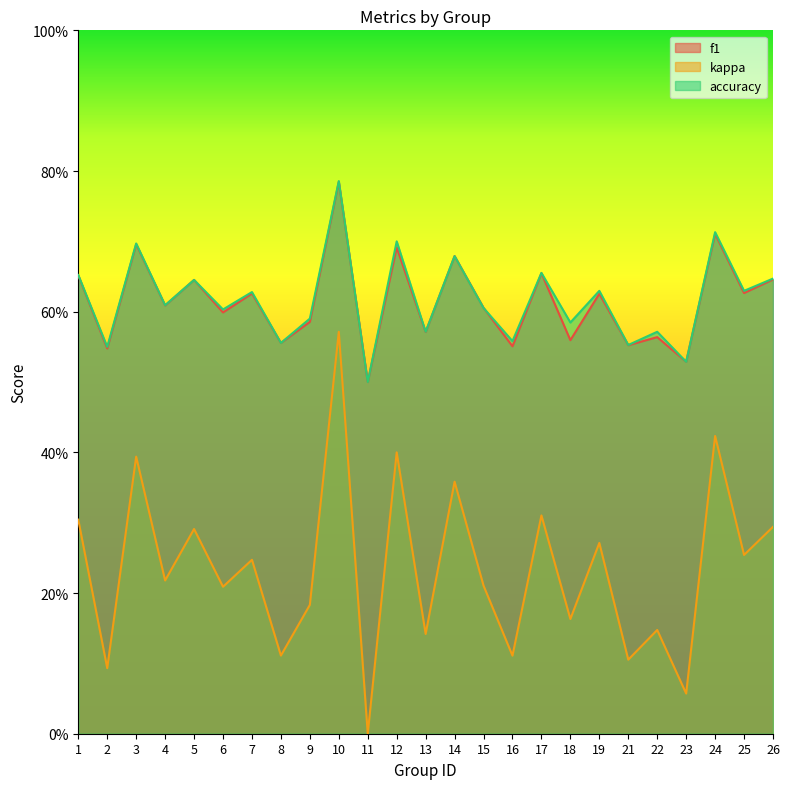

At how many categories does at least one series exceed 0?

25